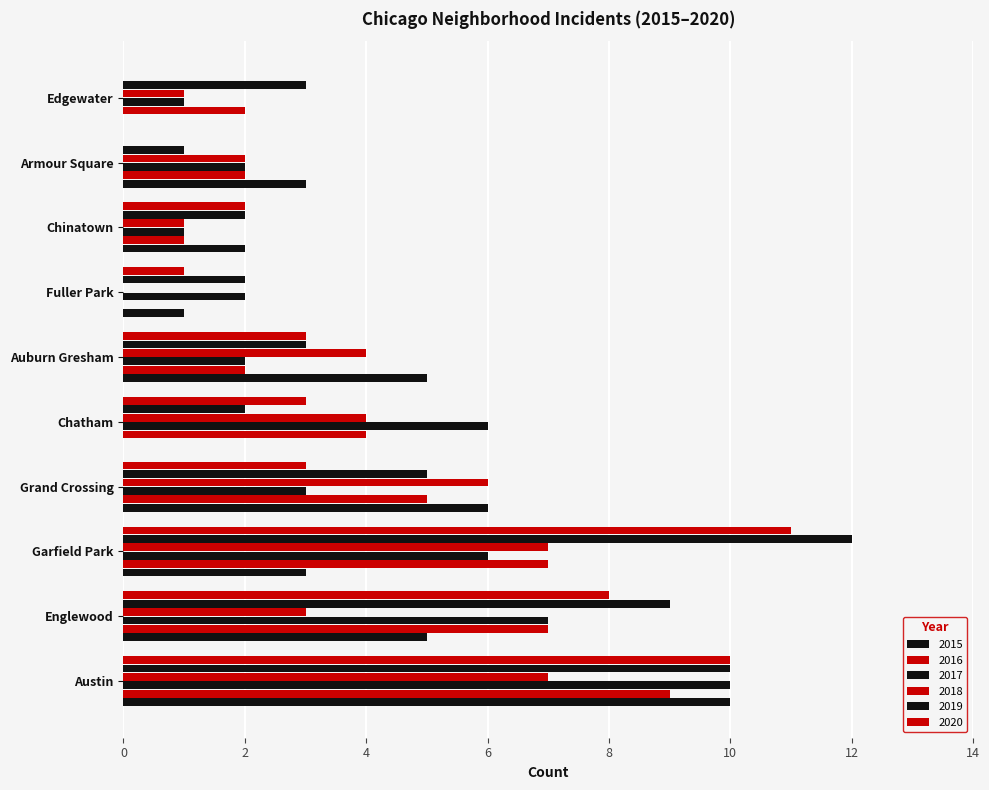

How many distinct data groups are displayed?

6